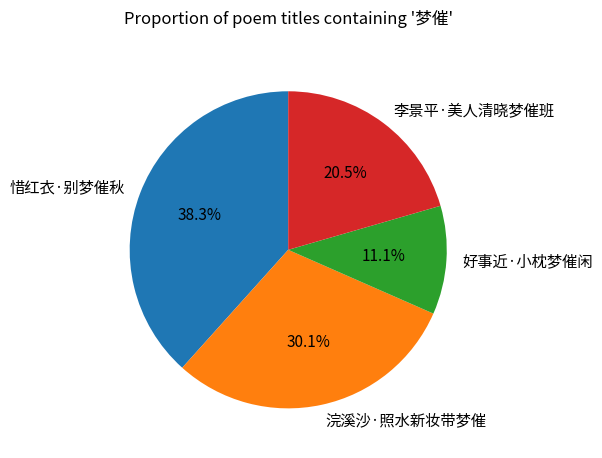

Does any single category account for the majority?

No